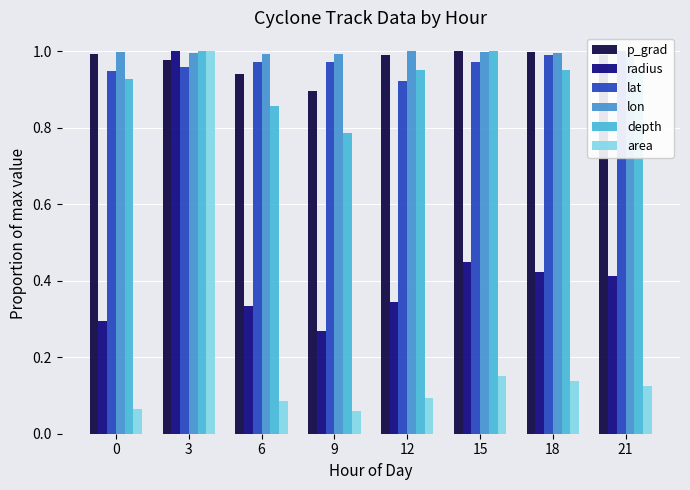

What is the average value of the area series?

0.2